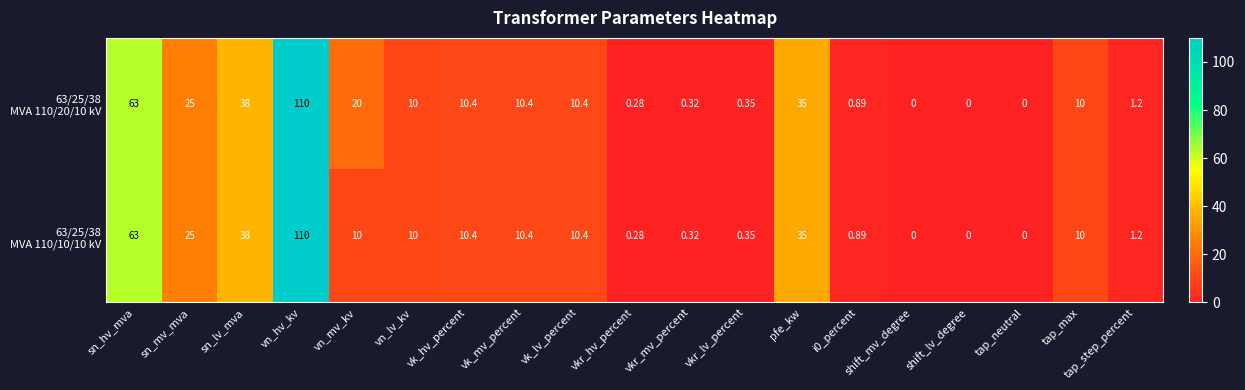

At which category is the sum across all series the highest?

vn_hv_kv